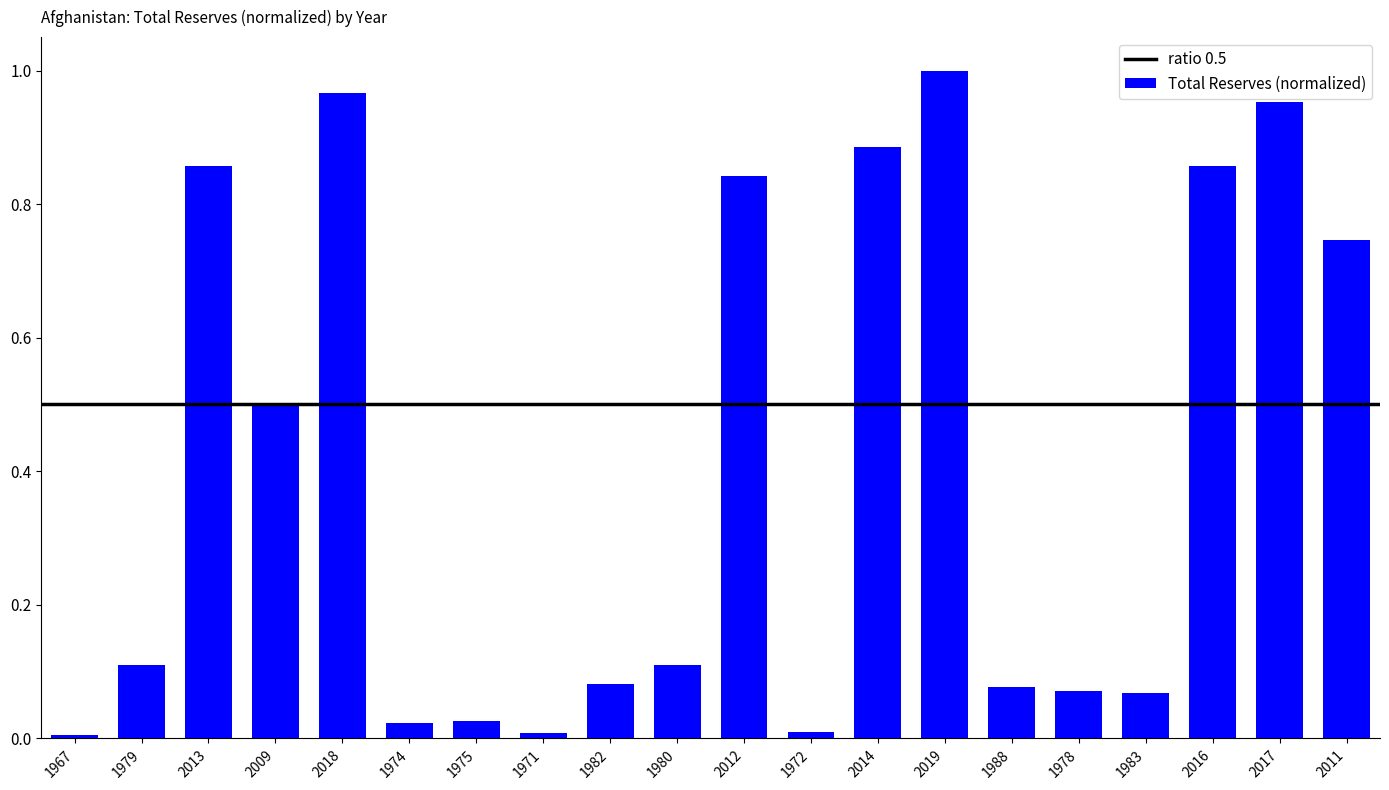

The value at 1967 is 0.0. True or false?

True